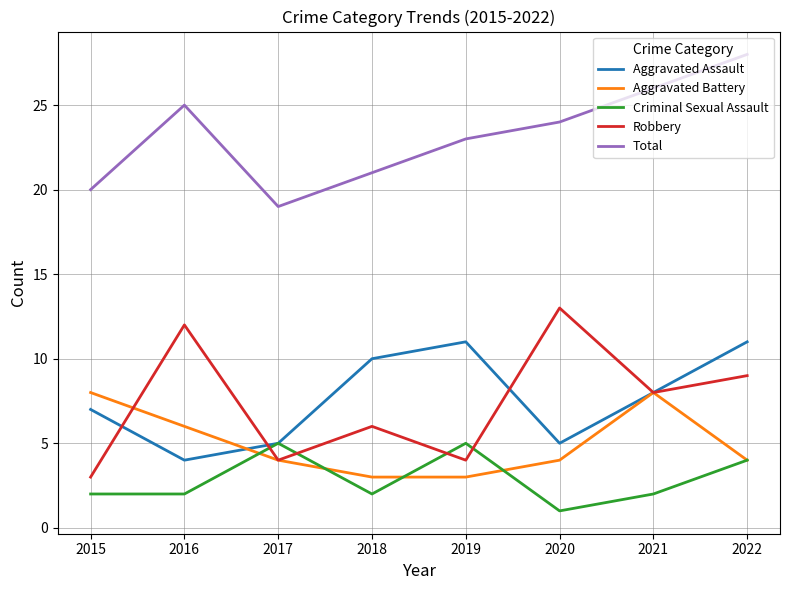

What is the difference between the maximum and minimum values in the Robbery series?

10